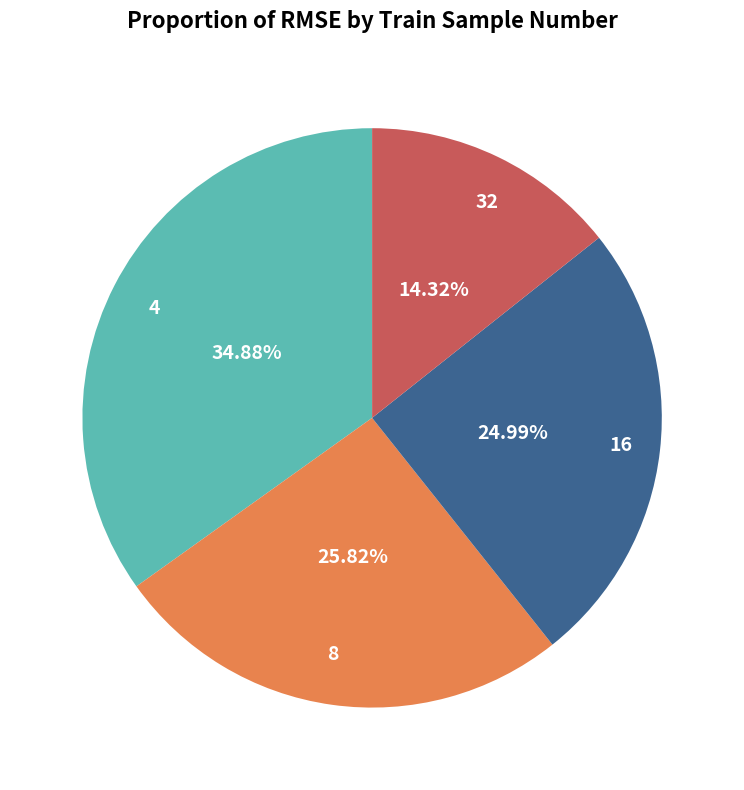

Which category has the smallest portion of the pie?

32